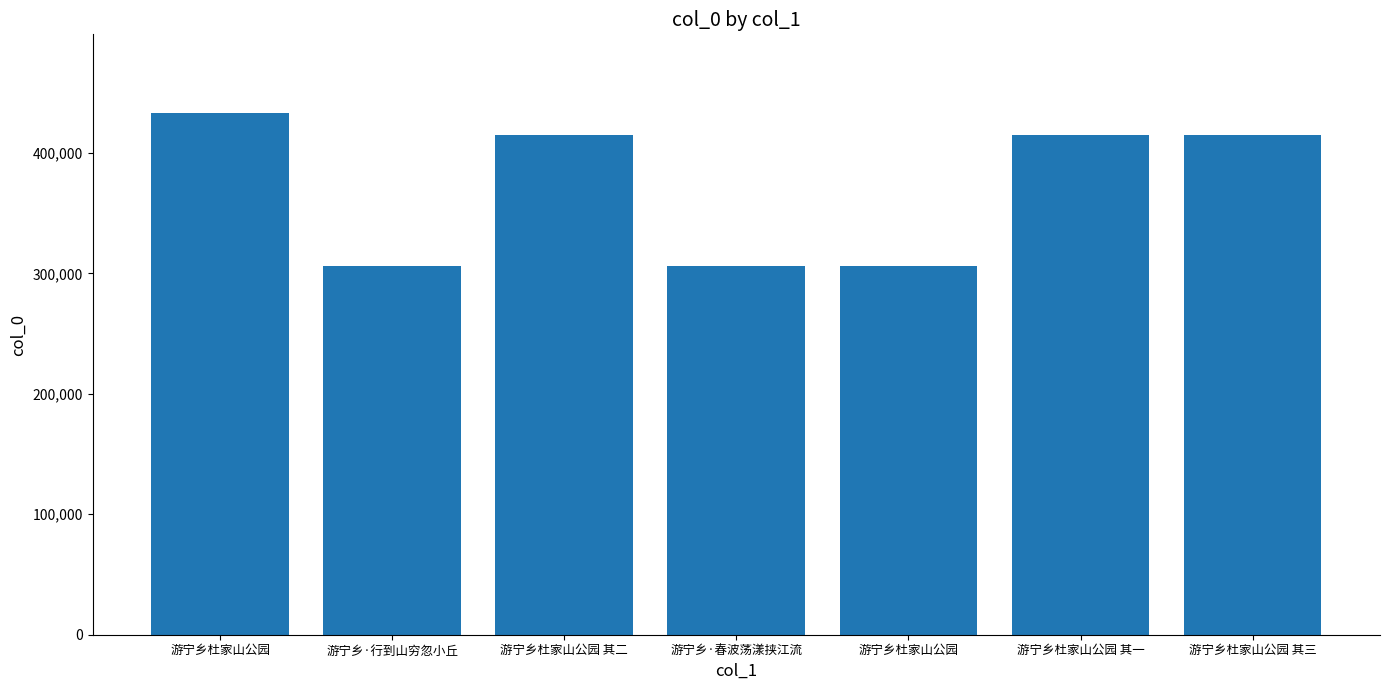

How many values are below 414867?

3